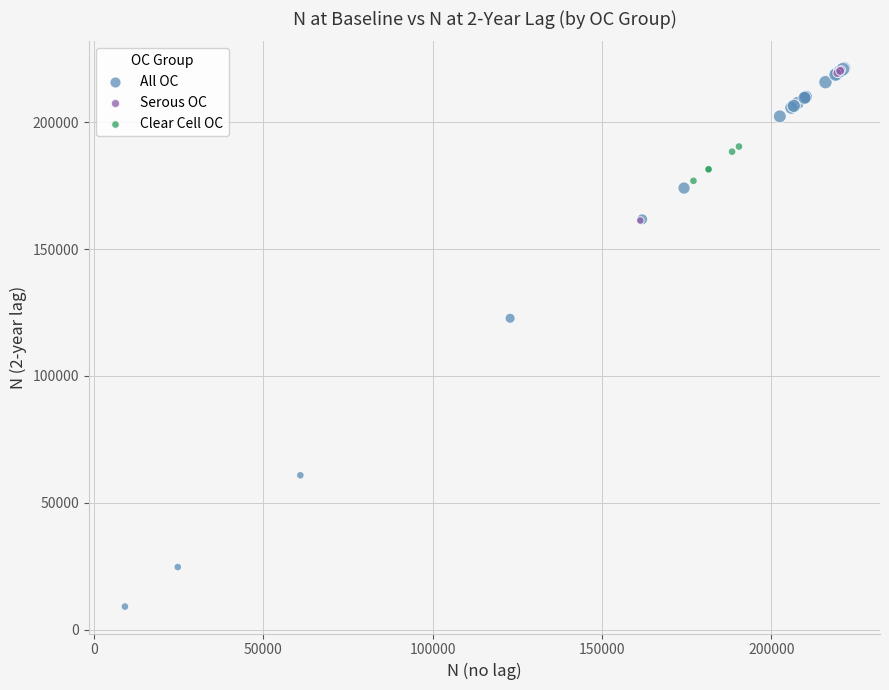

Which series reaches the minimum Y coordinate?

All OC